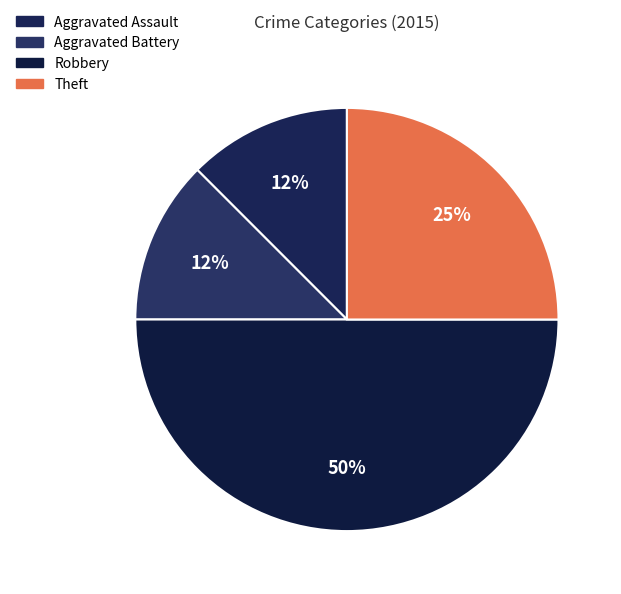

The Robbery slice represents 50% of the pie. True or false?

True